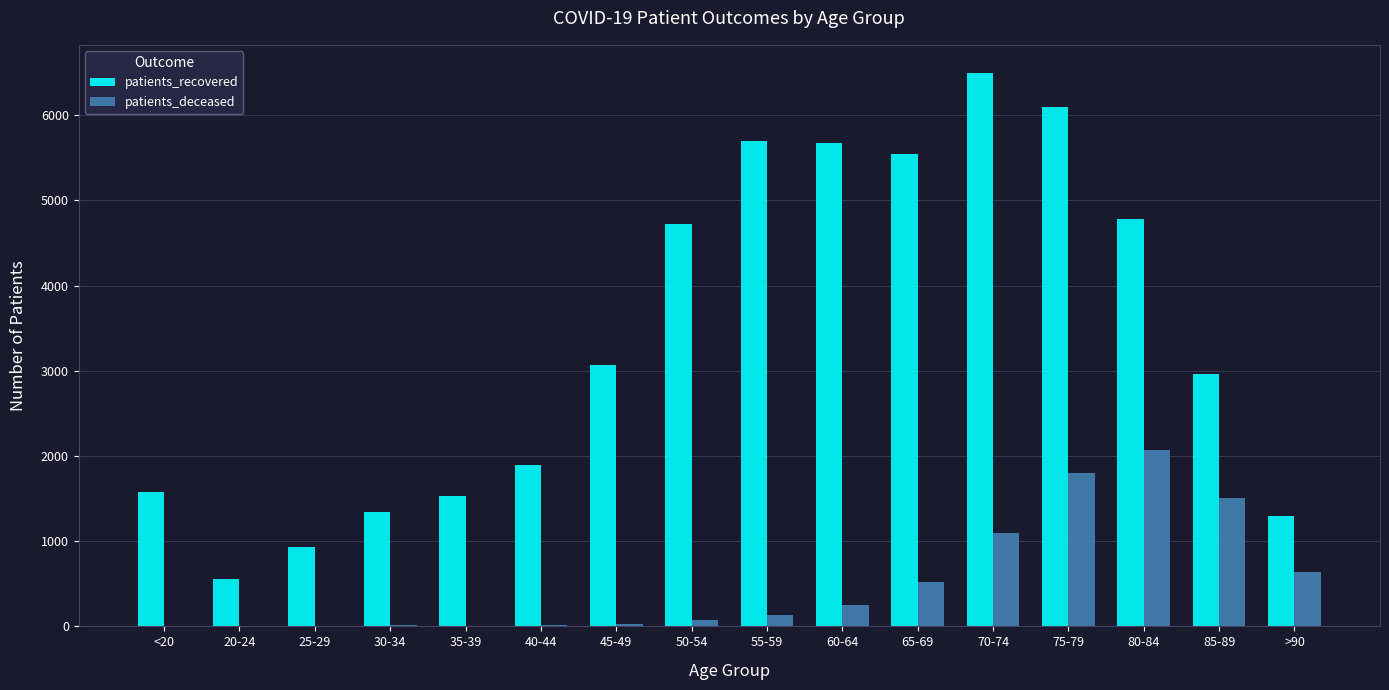

The value of patients_recovered at 65-69 is 5545. True or false?

True